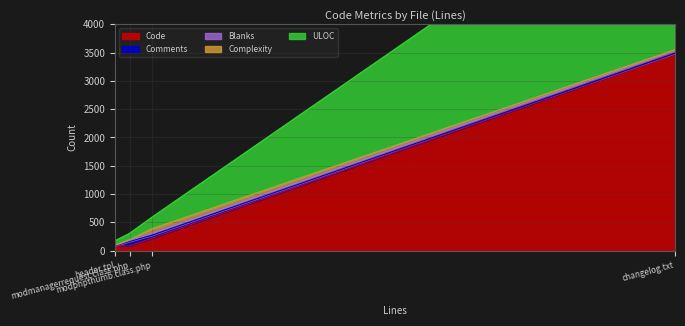

Reading left to right, list all the values displayed in this chart.

Code: 217	84	80	3489
Comments: 53	78	2	0
Blanks: 48	20	9	61
Complexity: 66	8	2	0
ULOC: 201	114	79	3432